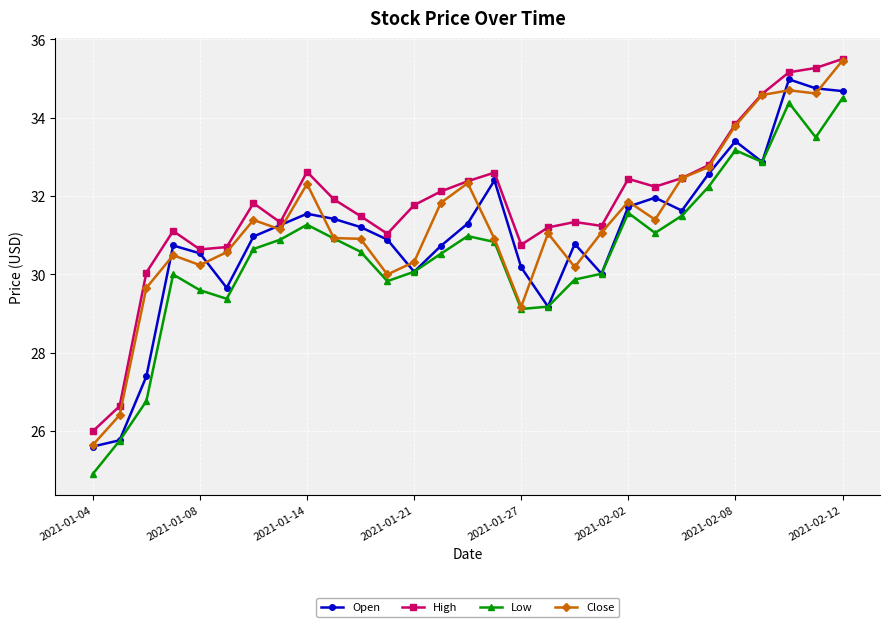

What is the highest value of the High series?

35.5